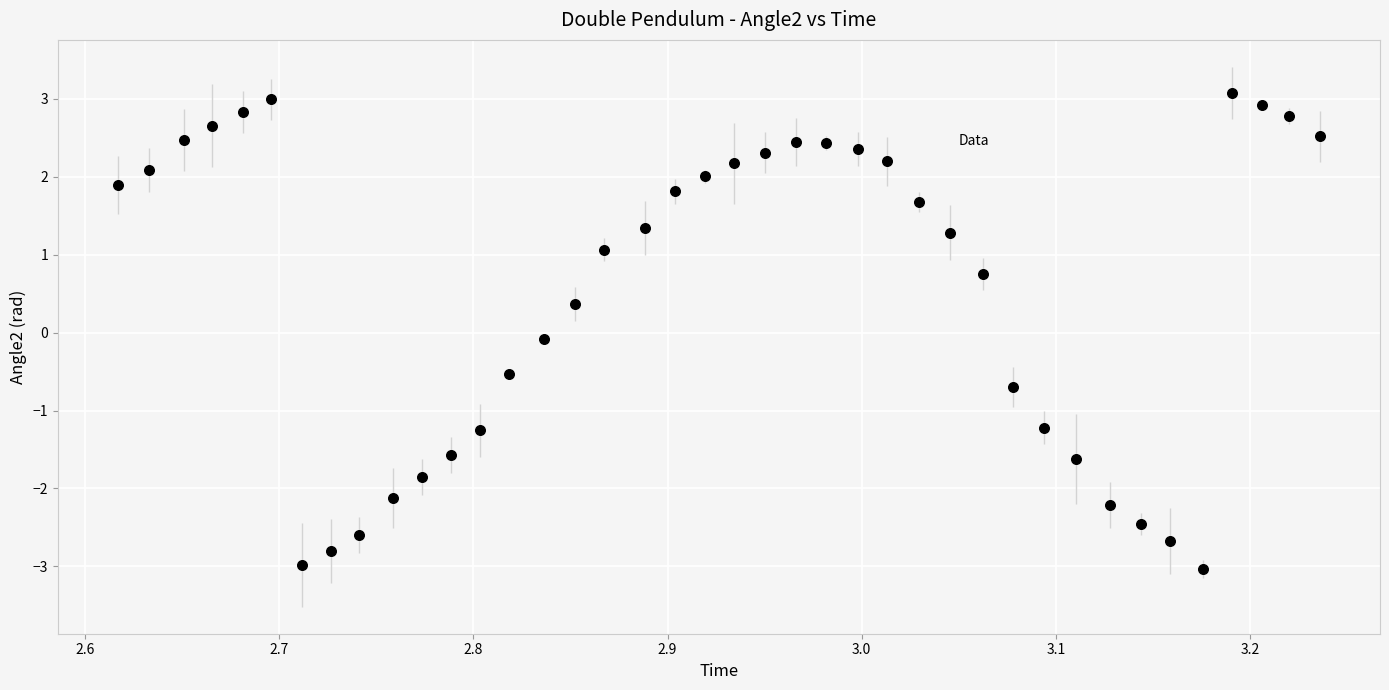

What is the range of X values (max minus min)?

0.6